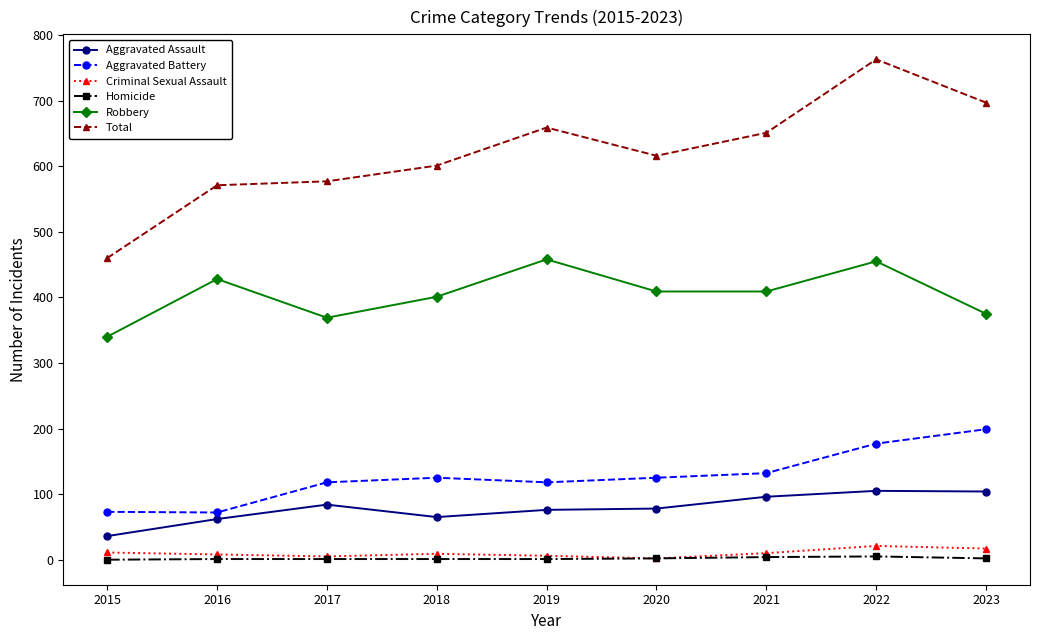

Is it true that Total equals 286 at 2017?

False